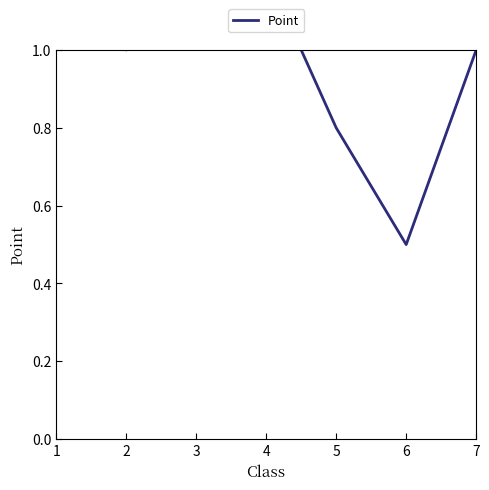

Is this an area chart (filled region under the line)?

No